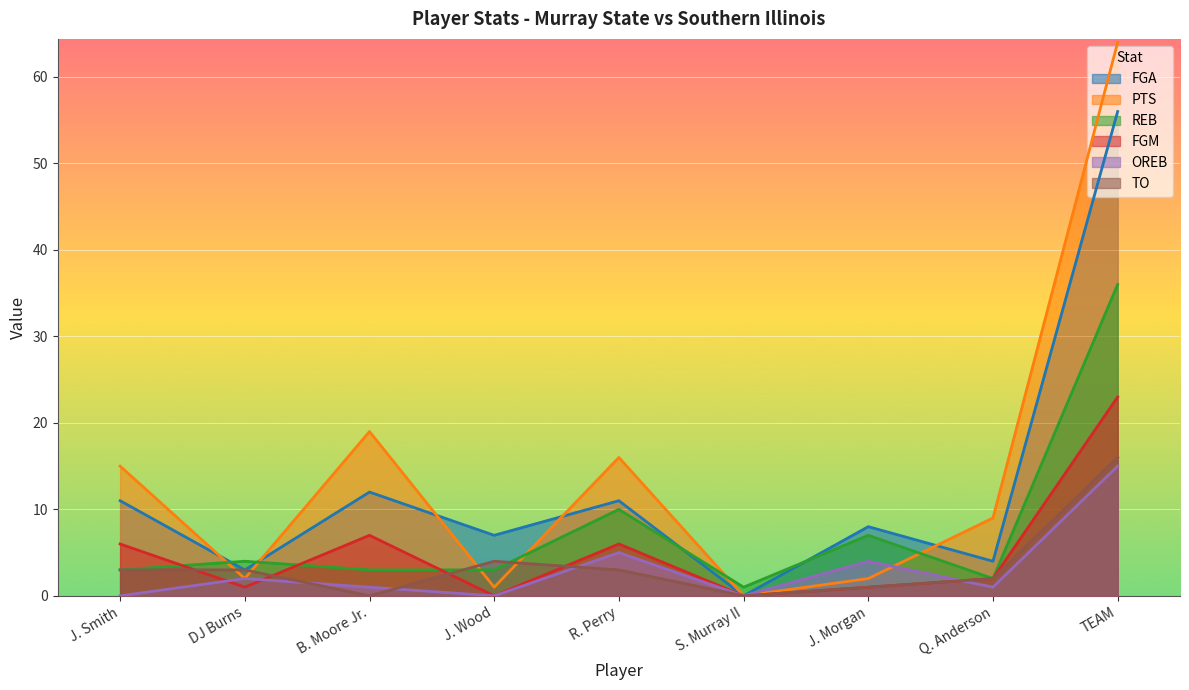

How many intersections are there between REB and FGA?

4